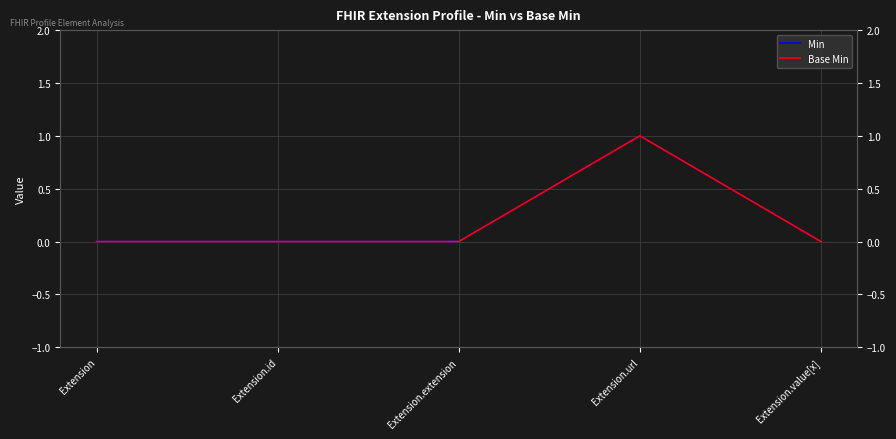

Which series has the largest total across all categories?

Min